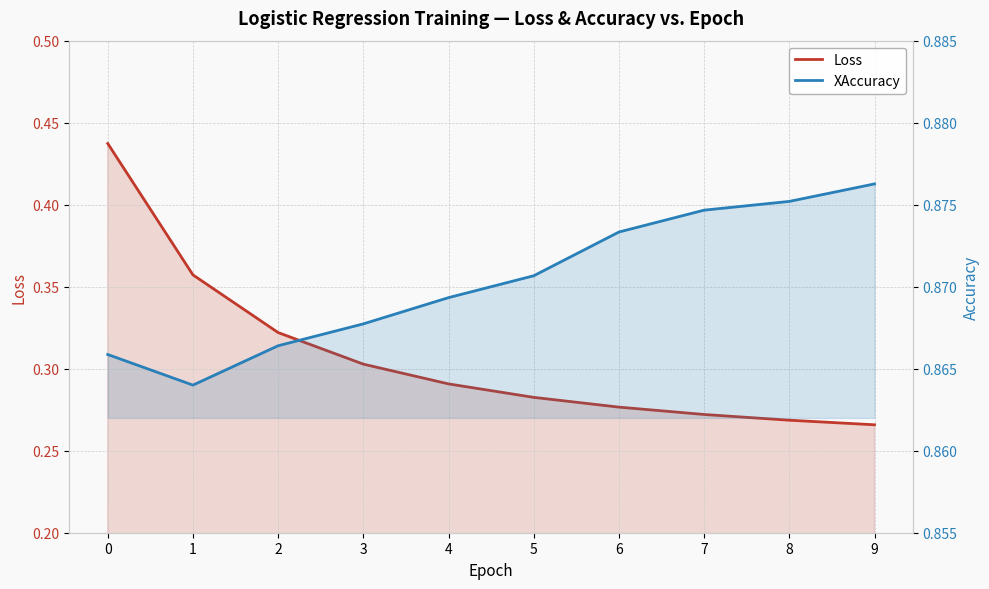

What is the total value across all series at 7?

1.1